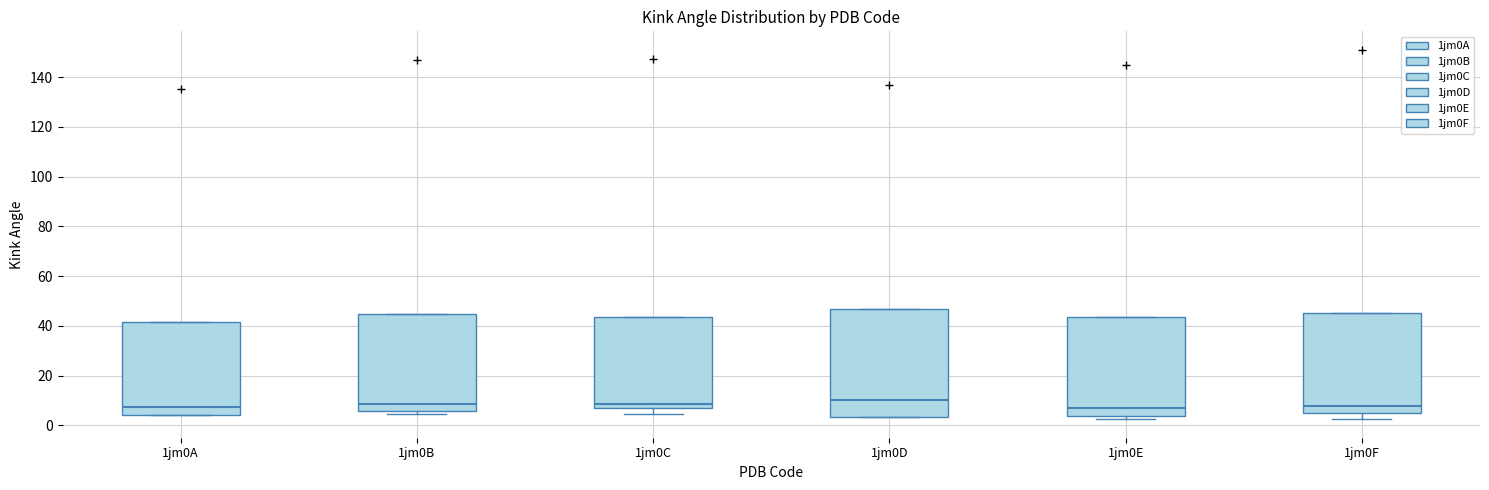

Where does the median line of the box for 1jm0B sit on the y-axis? The values are not printed on the chart, so give them approximately, as read against the axis.

8